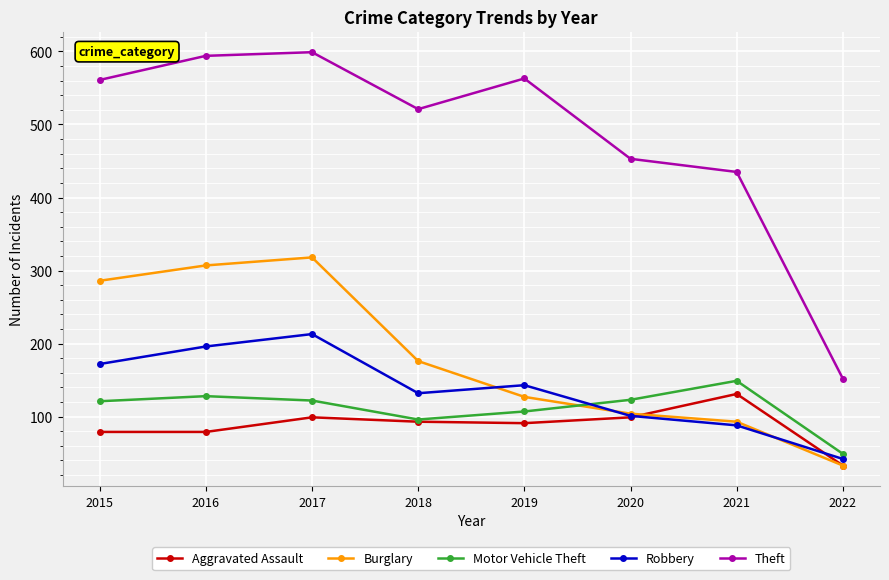

How many interior local peaks does the Robbery series have?

2